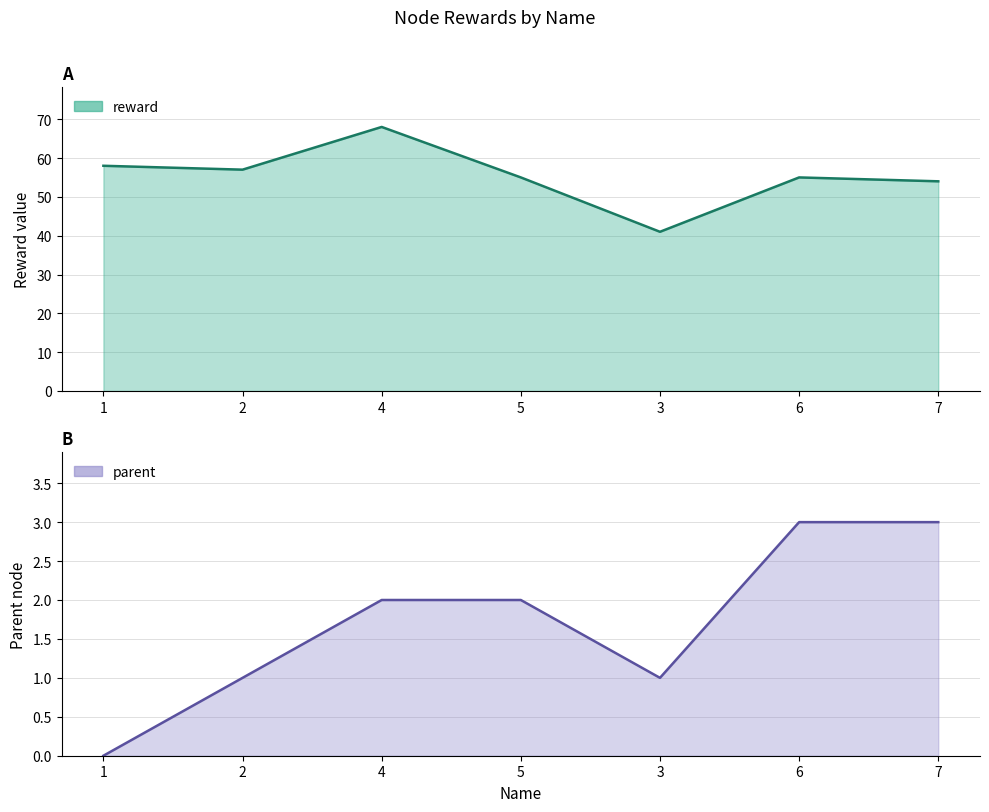

What is the total value across all series at 5?

57